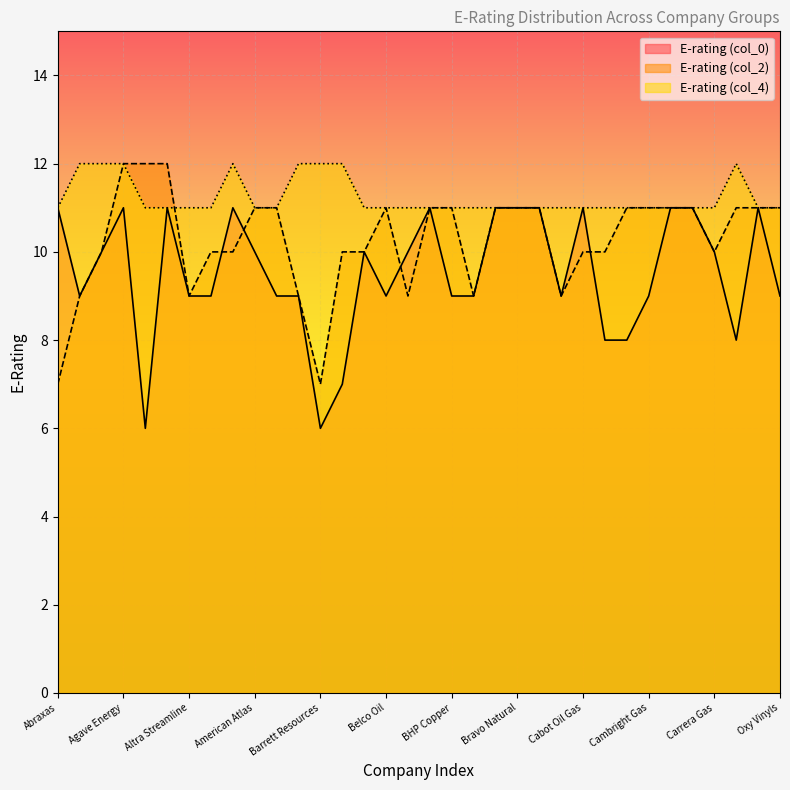

What is the difference between the maximum and second lowest values in the E-rating (col_4) series?

1